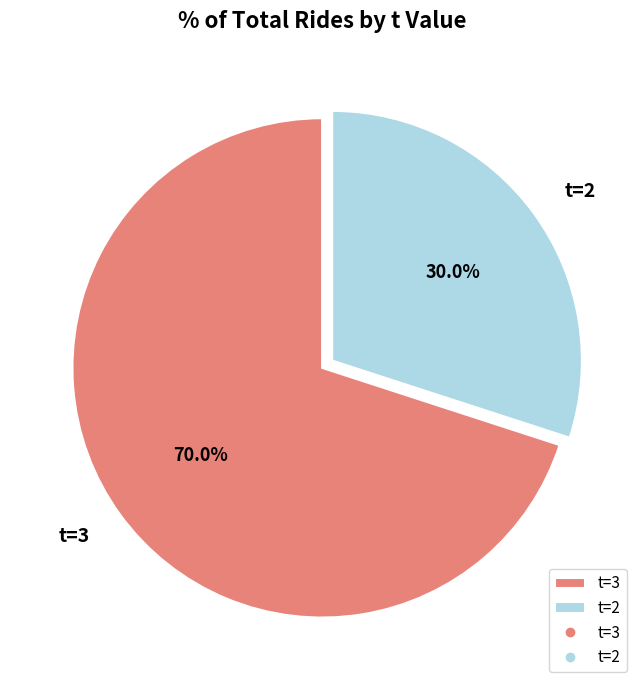

How many segments does this pie chart have?

2